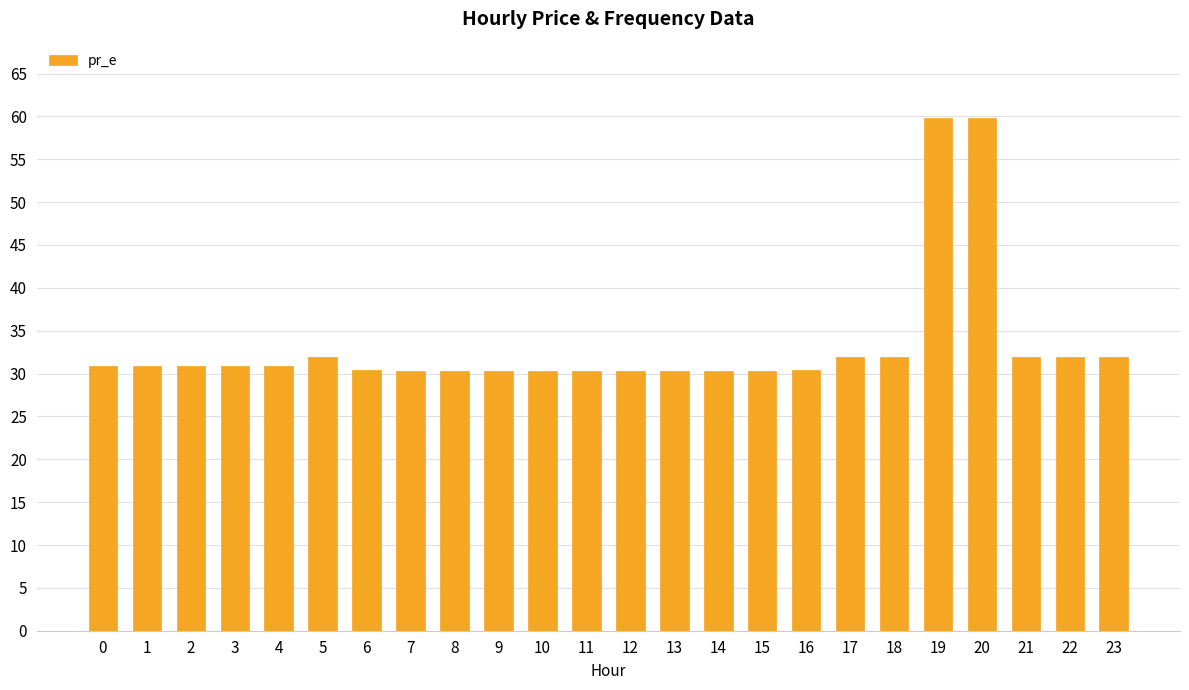

What is the change in value from 4 to 22?

+1.1